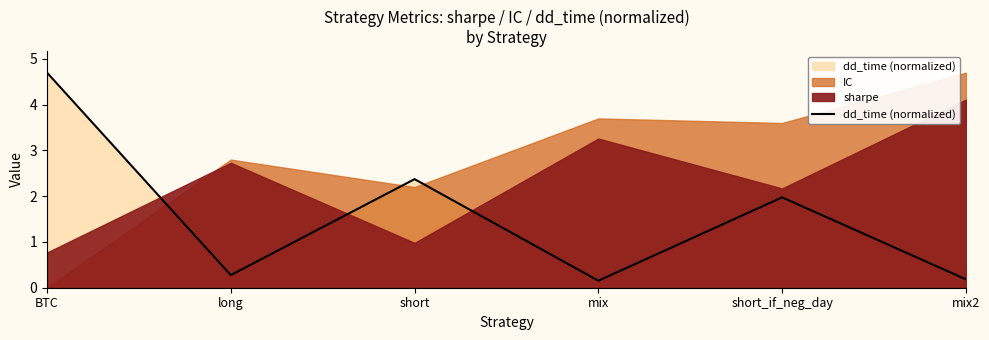

What position from the left is BTC?

1